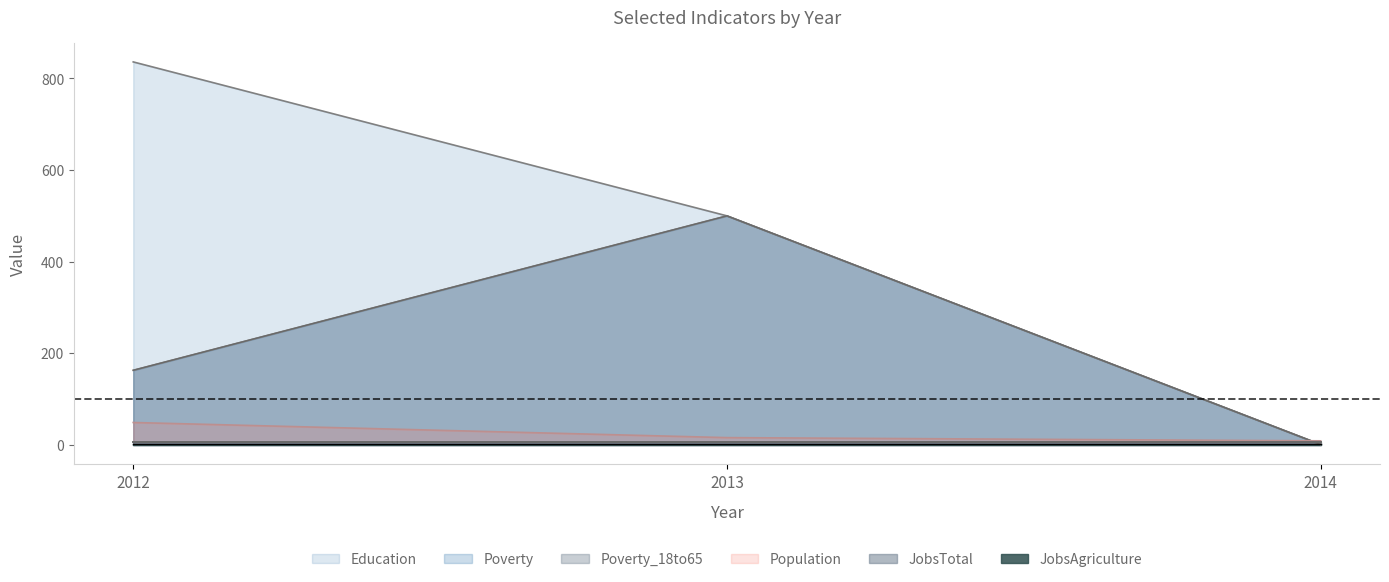

What is the total value across all series at 2012?

1211